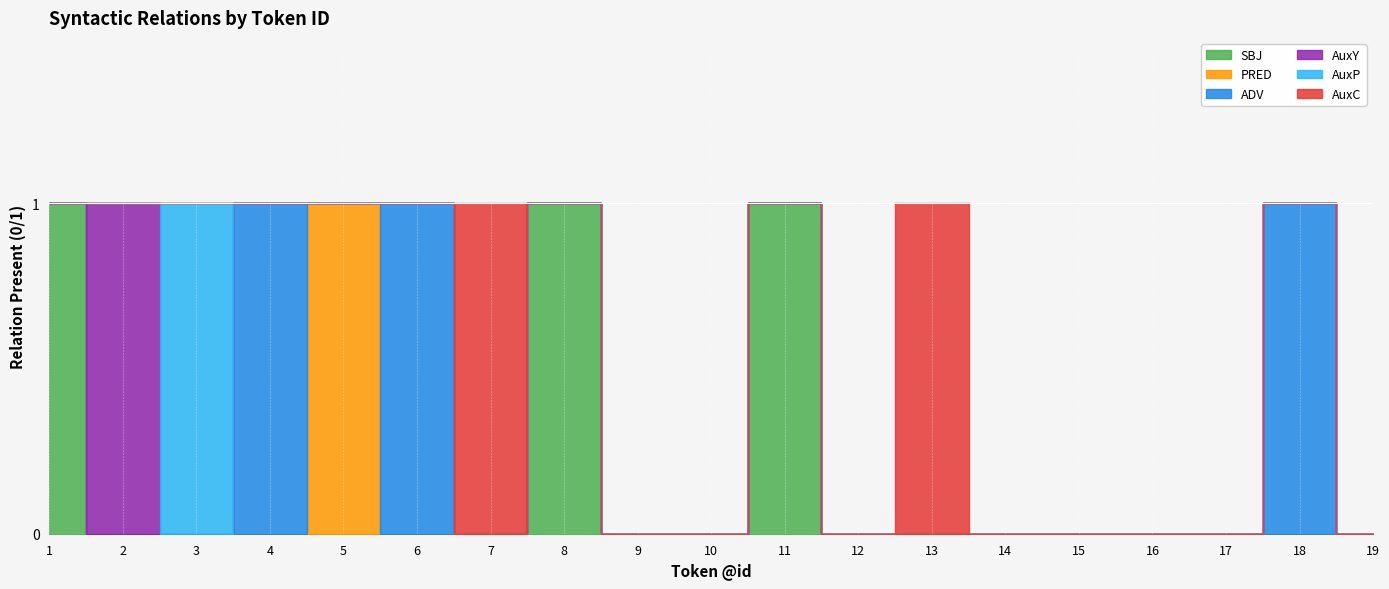

How many lines are shown in the chart?

6